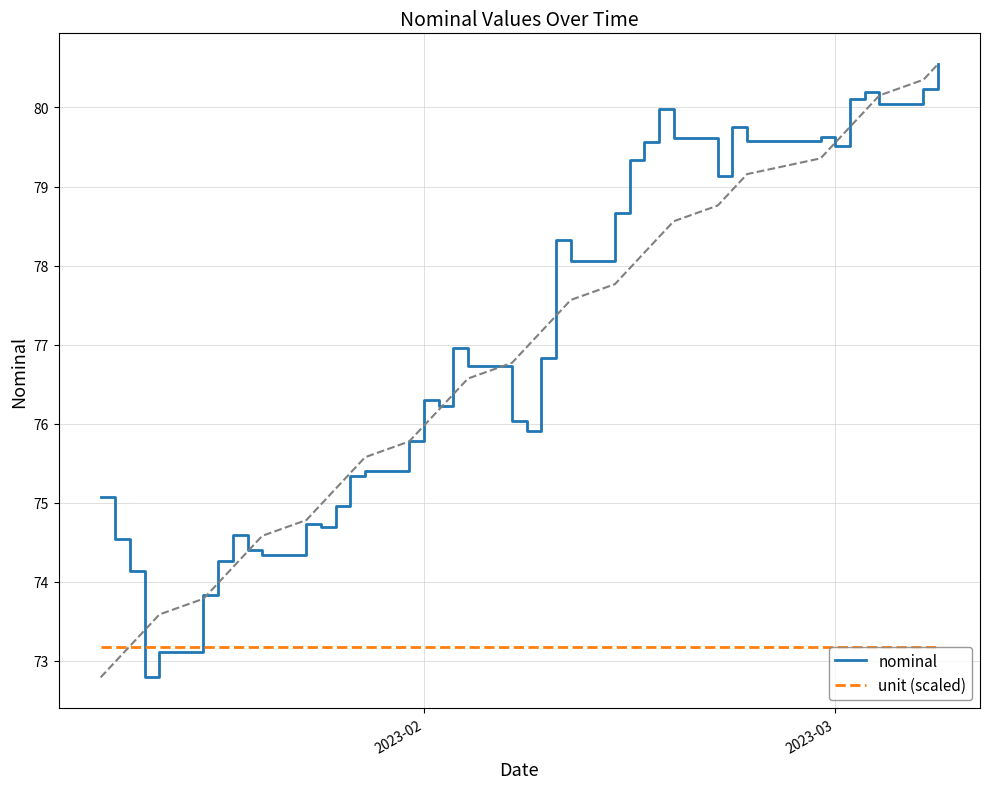

What is the maximum value shown in the chart?

80.5